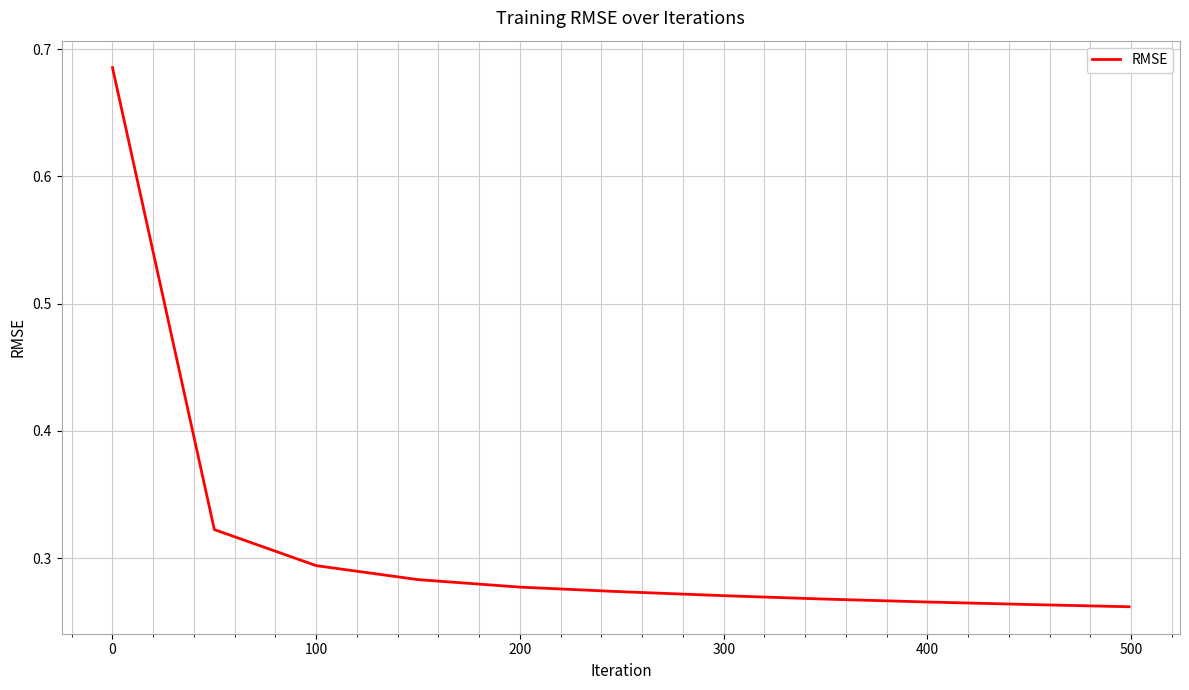

The value at 0 is 0.2. True or false?

False